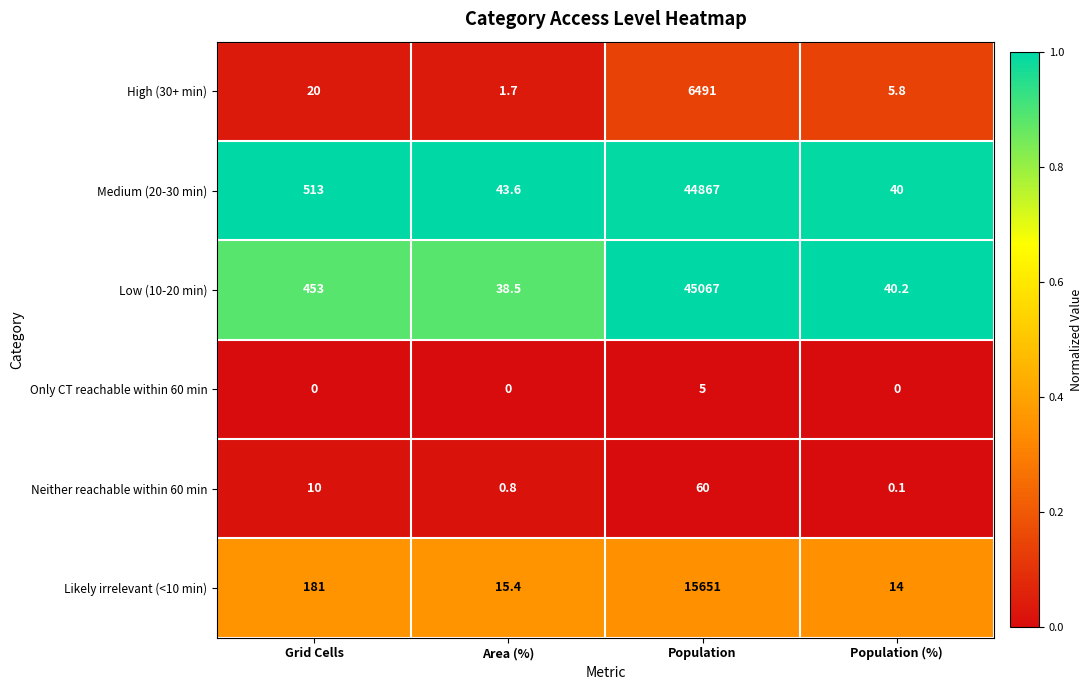

True or false: High (30+ min) has a value of 0.7 at Area (%).

False